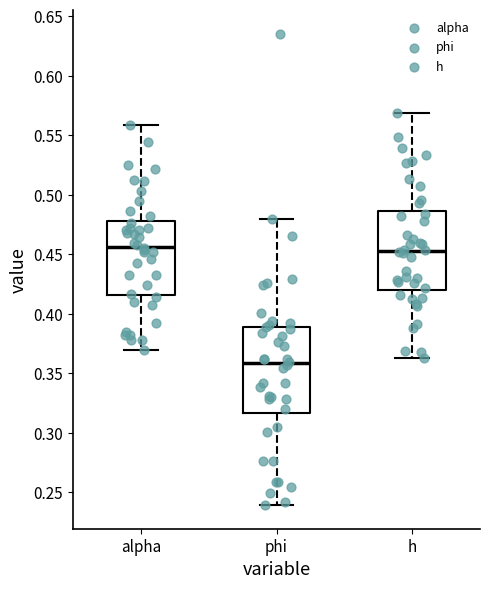

Which box is the tallest, from its lower edge to its upper edge?

phi